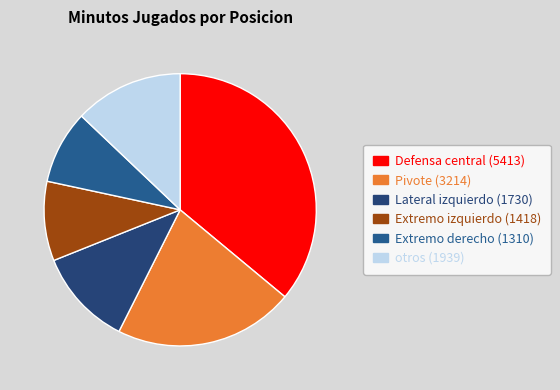

How many slices are in this pie chart?

6